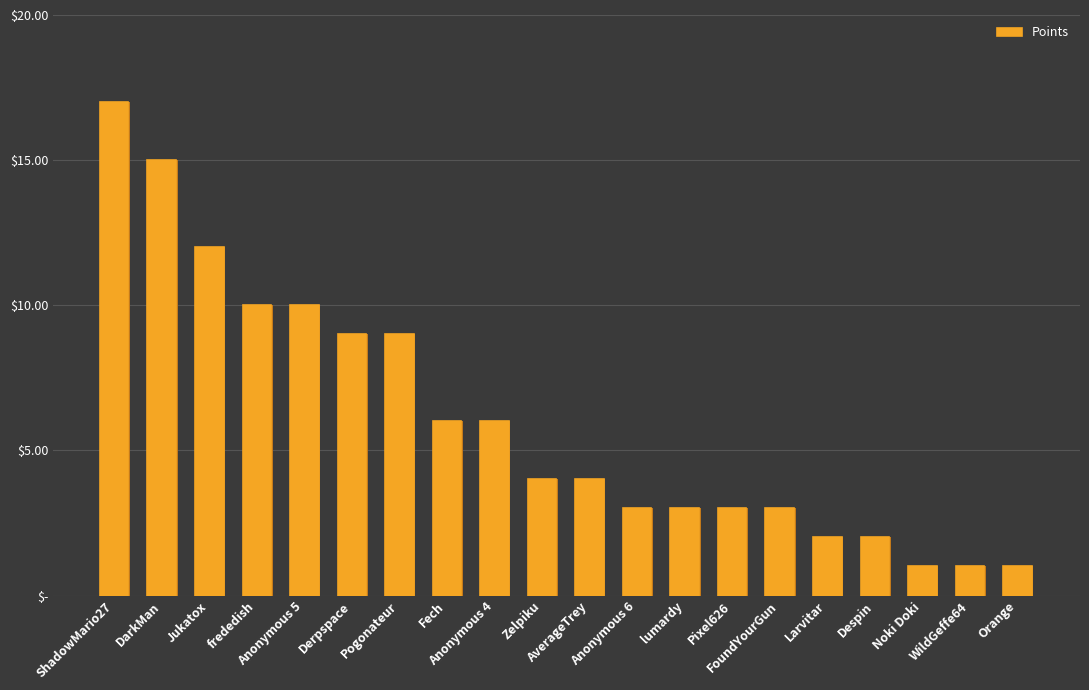

What is the change in value from DarkMan to WildGeffe64?

-14